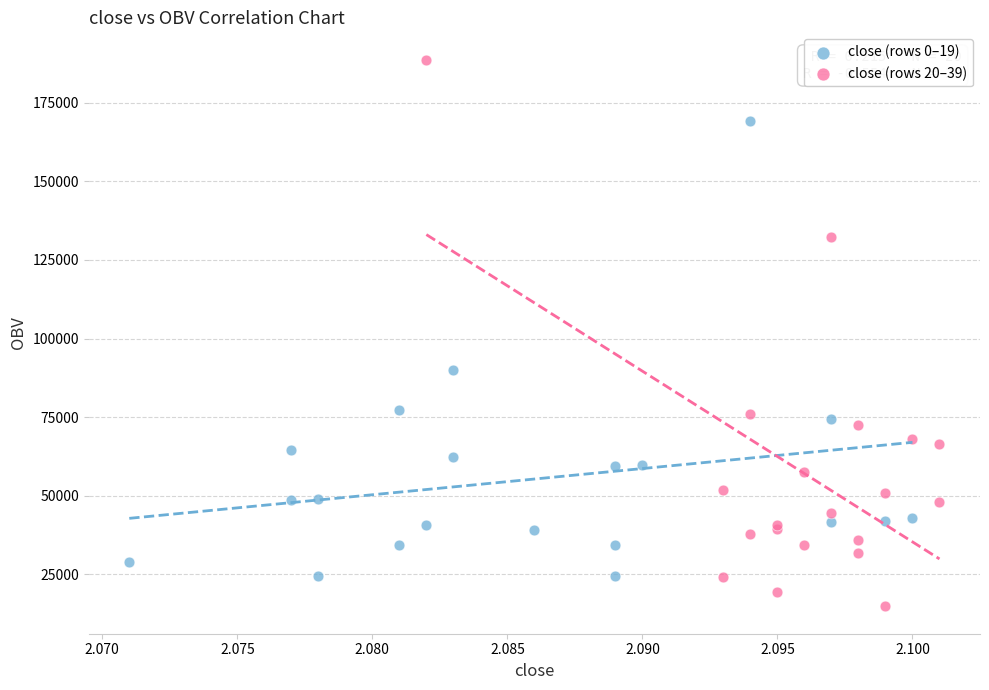

Which series contains the lowest Y value?

close (rows 20–39)